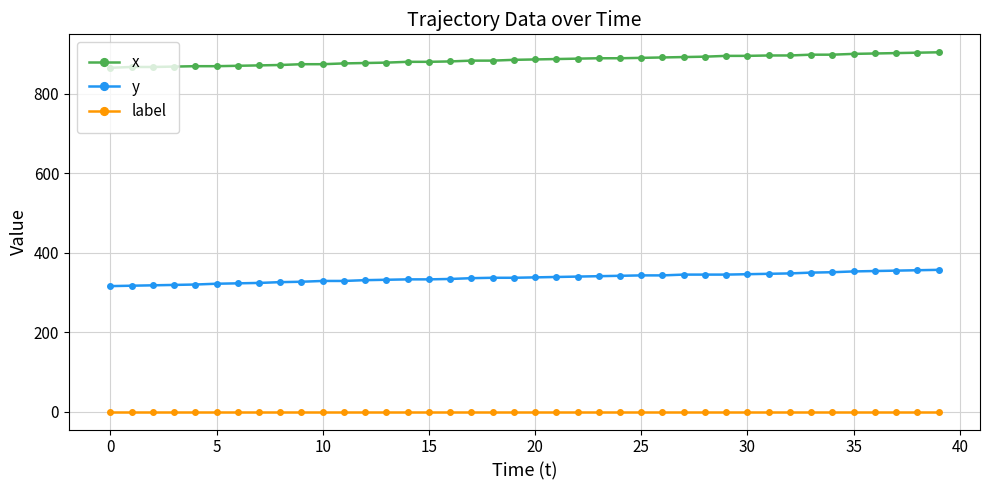

Which series has the largest total across all categories?

x